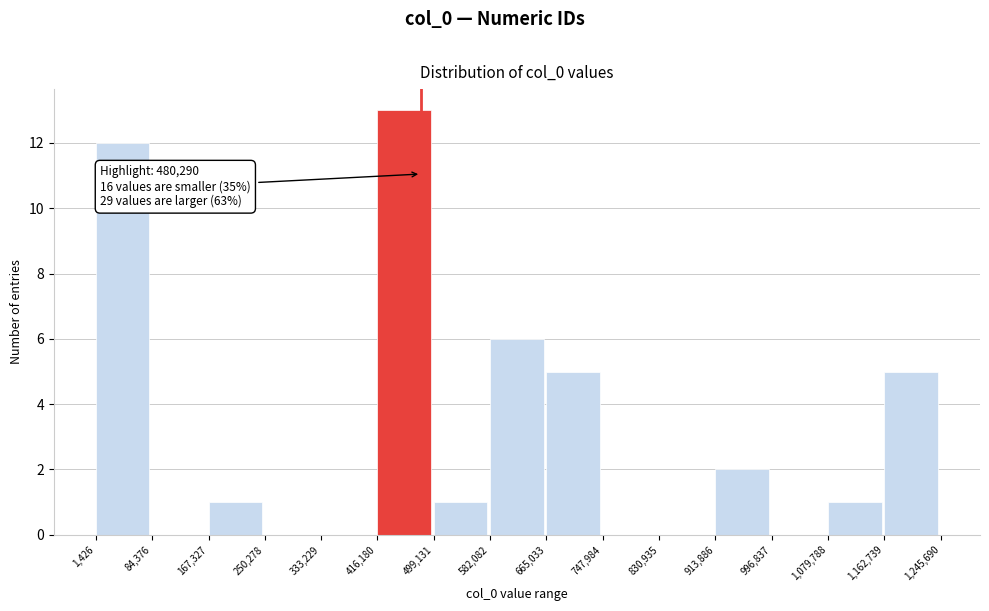

Over which range of the x-axis is the bar tallest?

416,180 to 499,131